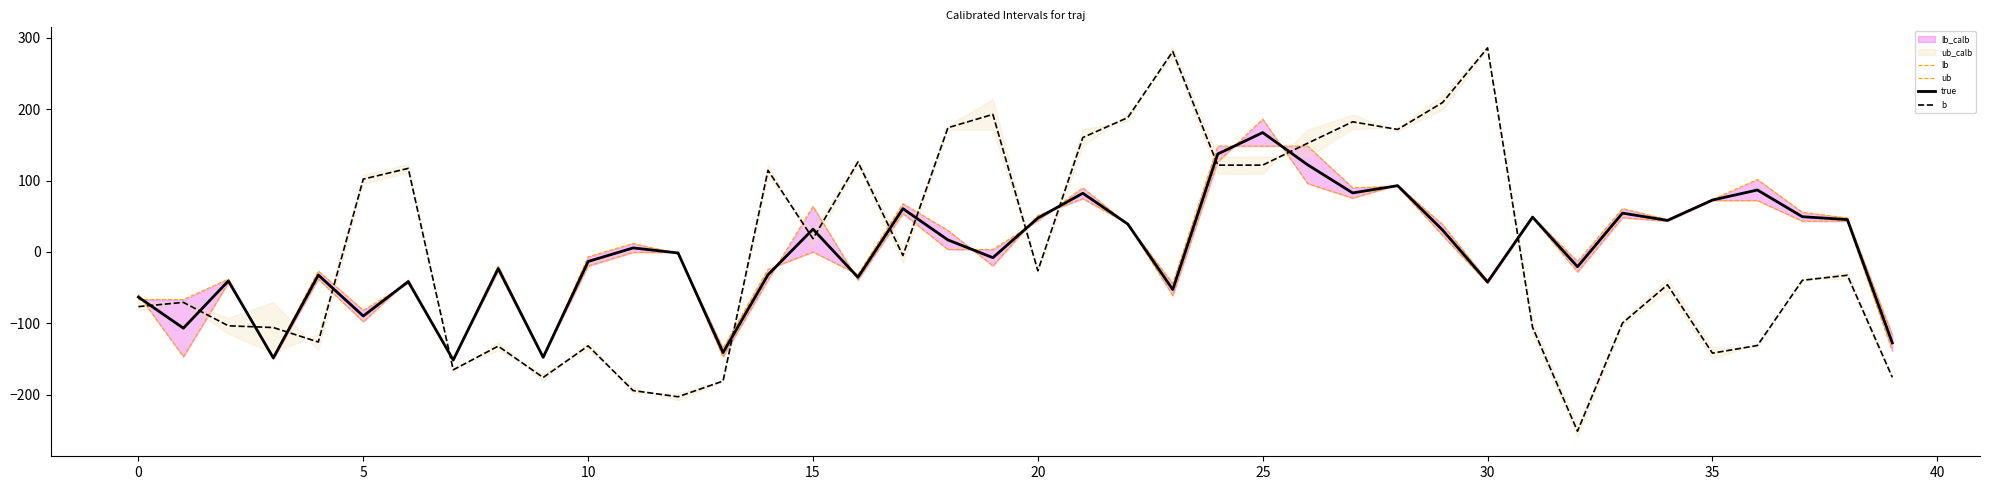

True or false: b has a value of 198.1 at 26.

False